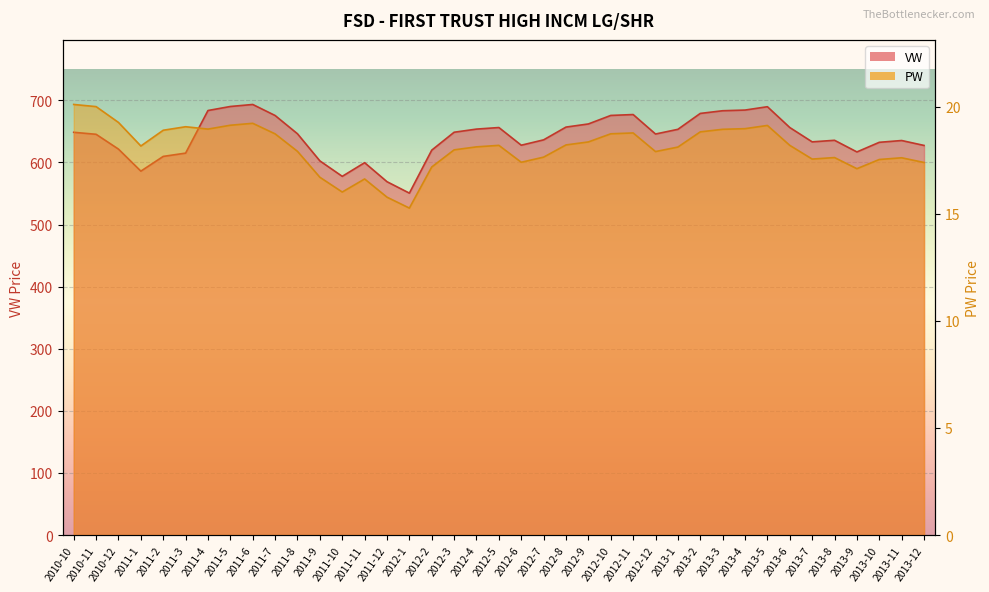

Reading left to right, list all the values displayed in this chart.

VW: 2010-10=648.5	2010-11=645.3	2010-12=621.5	2011-1=586.0	2011-2=609.7	2011-3=615.0	2011-4=683.6	2011-5=690.1	2011-6=693.4	2011-7=675.6	2011-8=646.1	2011-9=602.5	2011-10=577.6	2011-11=599.6	2011-12=569.0	2012-1=550.6	2012-2=619.8	2012-3=648.6	2012-4=653.7	2012-5=656.2	2012-6=627.7	2012-7=636.4	2012-8=656.9	2012-9=662.0	2012-10=675.7	2012-11=677.1	2012-12=645.8	2013-1=653.3	2013-2=678.9	2013-3=683.3	2013-4=684.3	2013-5=689.7	2013-6=656.2	2013-7=633.1	2013-8=635.7	2013-9=616.9	2013-10=632.4	2013-11=635.3	2013-12=627.4
PW: 2010-10=20.1	2010-11=20.0	2010-12=19.3	2011-1=18.2	2011-2=18.9	2011-3=19.1	2011-4=19.0	2011-5=19.1	2011-6=19.2	2011-7=18.7	2011-8=17.9	2011-9=16.7	2011-10=16.0	2011-11=16.6	2011-12=15.8	2012-1=15.3	2012-2=17.2	2012-3=18.0	2012-4=18.1	2012-5=18.2	2012-6=17.4	2012-7=17.6	2012-8=18.2	2012-9=18.4	2012-10=18.7	2012-11=18.8	2012-12=17.9	2013-1=18.1	2013-2=18.8	2013-3=18.9	2013-4=19.0	2013-5=19.1	2013-6=18.2	2013-7=17.6	2013-8=17.6	2013-9=17.1	2013-10=17.5	2013-11=17.6	2013-12=17.4